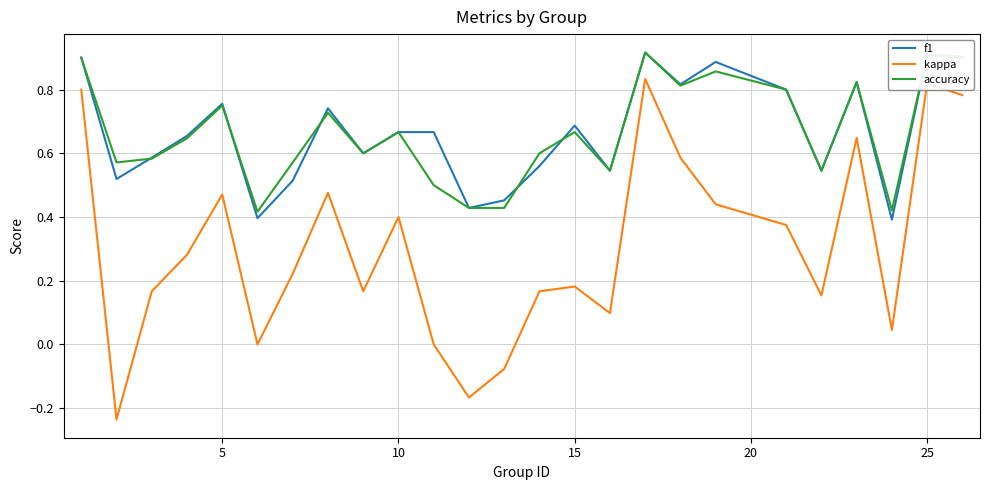

True or false: f1 and kappa cross at least once.

False